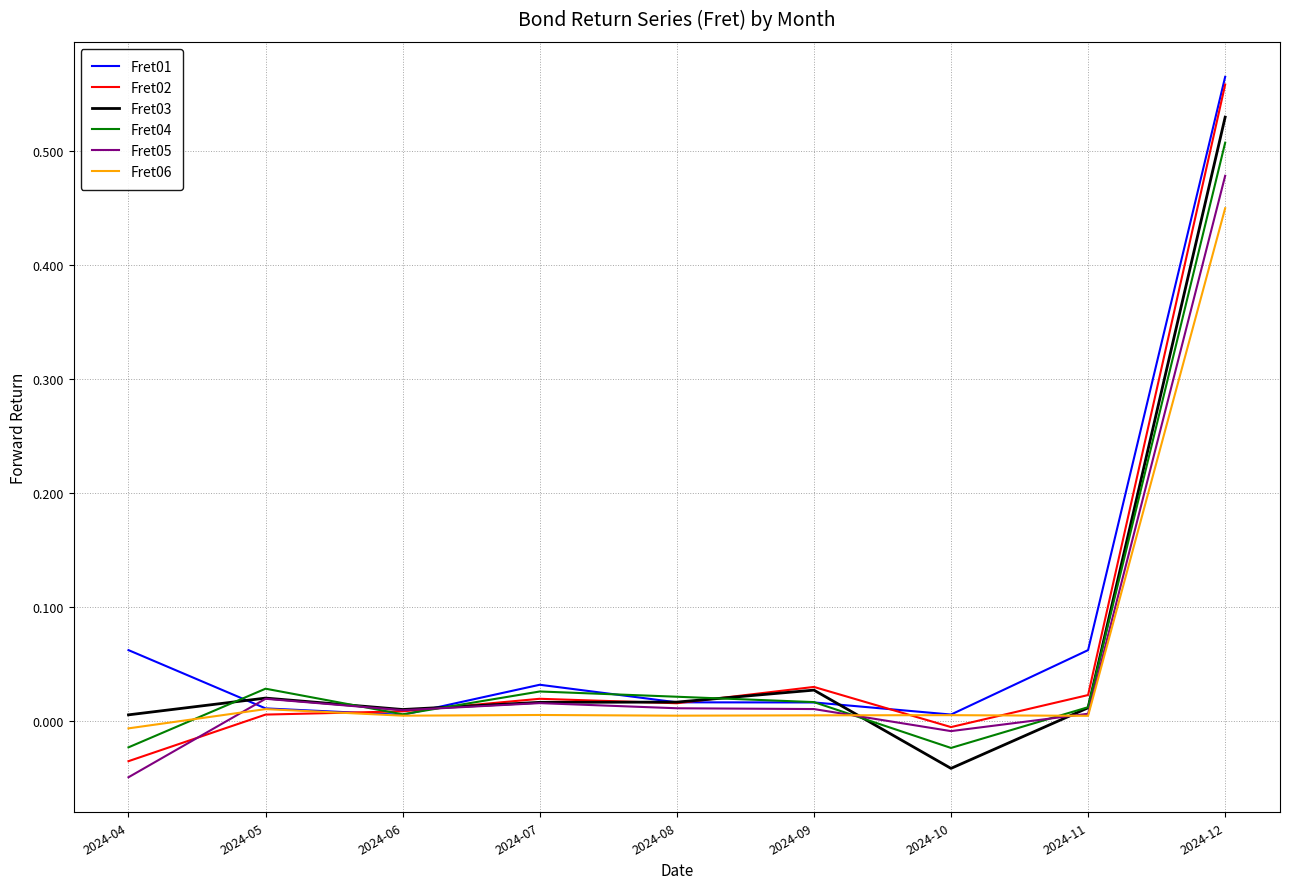

Which category has the lowest value in the Fret02 series?

2024-04